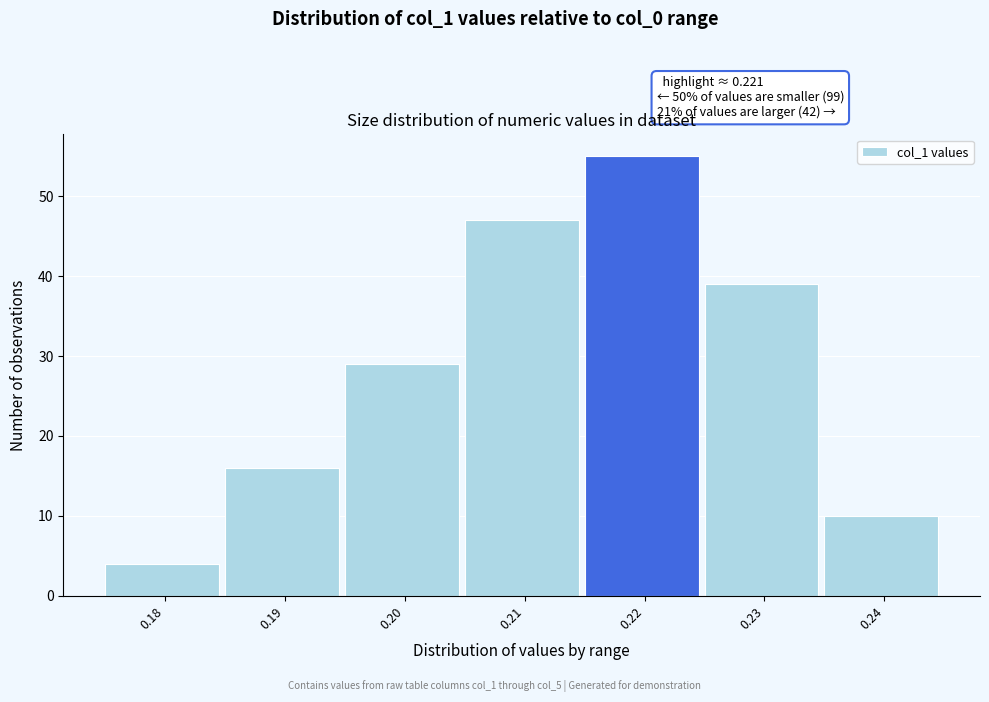

Reading left to right, transcribe all the data shown in this chart.

4	16	29	47	55	39	10